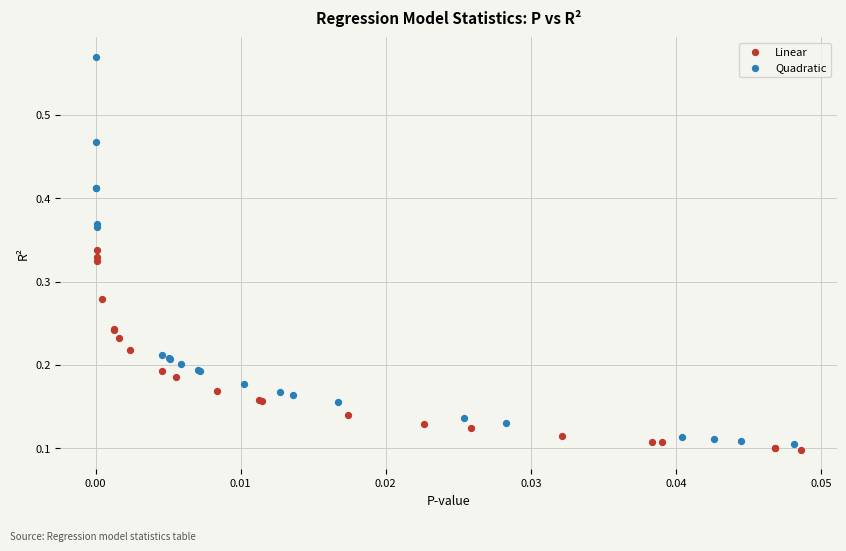

Which series reaches the maximum Y coordinate?

Quadratic